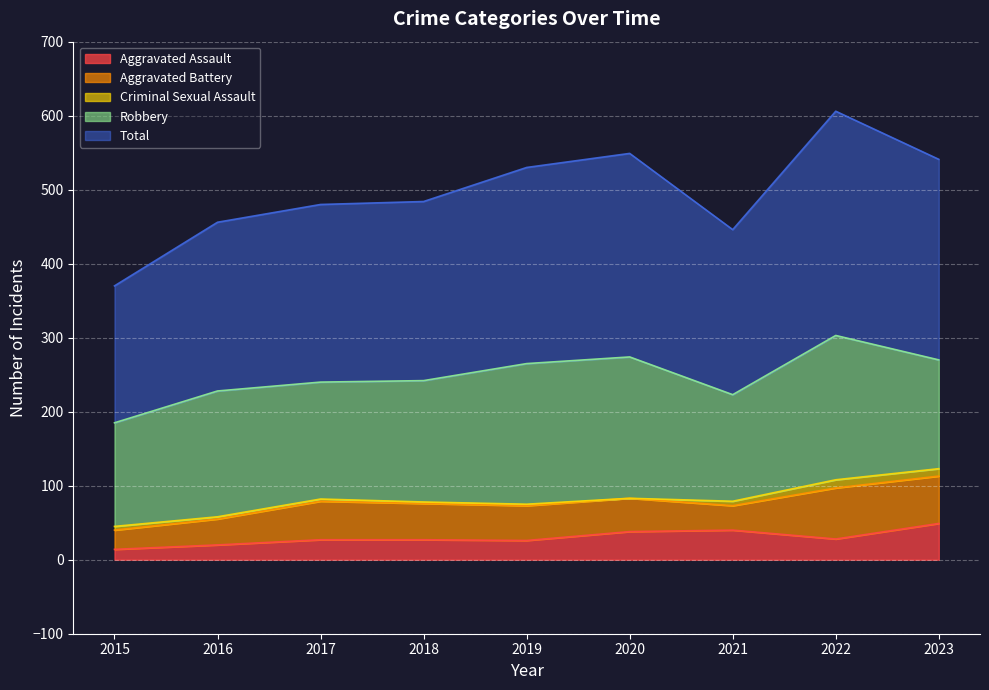

Which label corresponds to the largest value in the chart?

2022